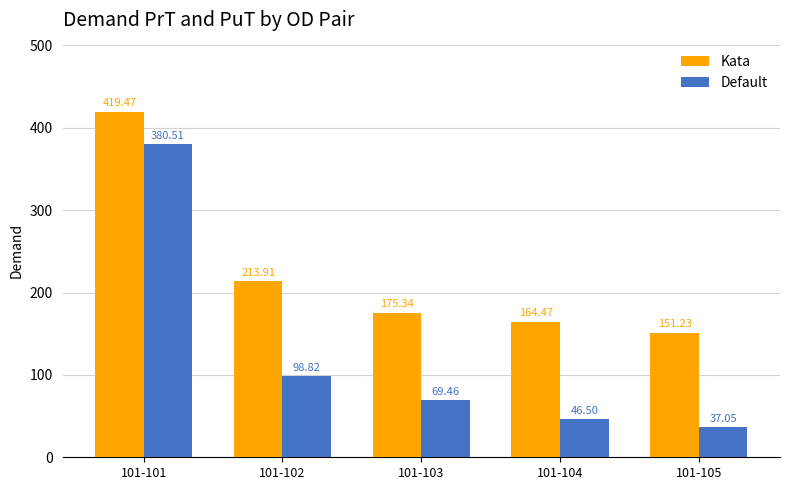

Which series has the largest total across all categories?

Kata